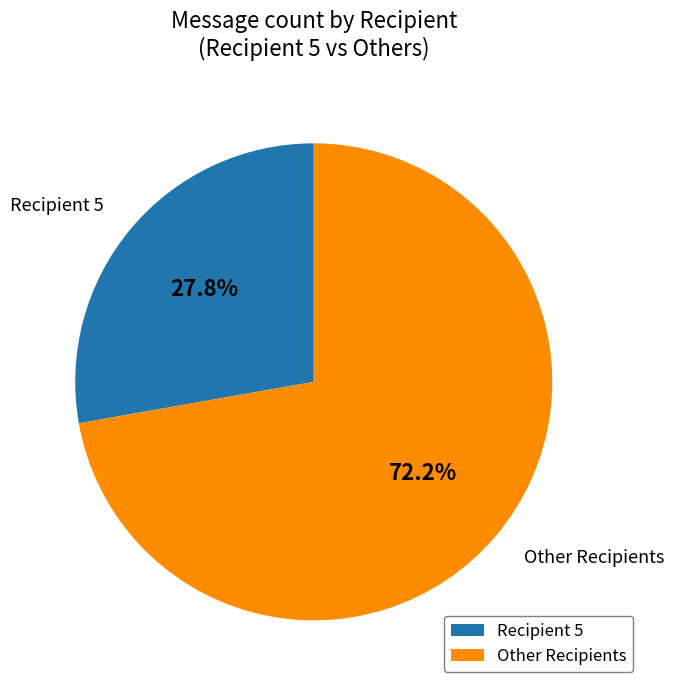

How many slices are in this pie chart?

2